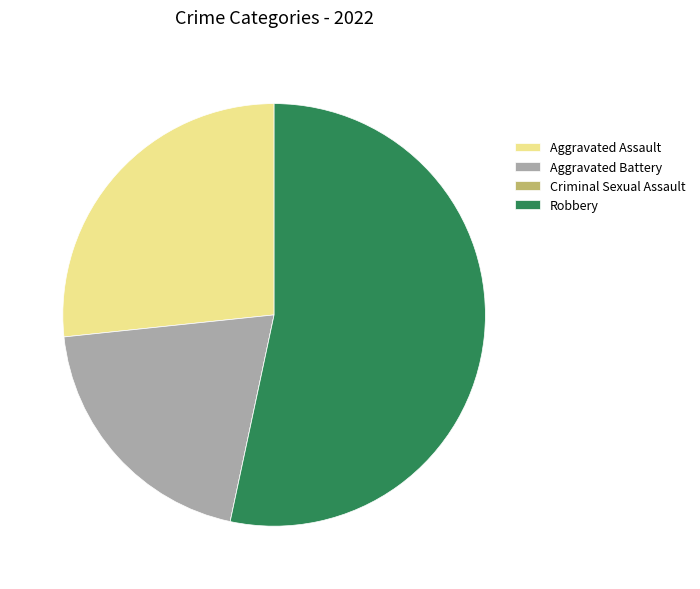

Does Aggravated Assault represent more than half of the total?

No